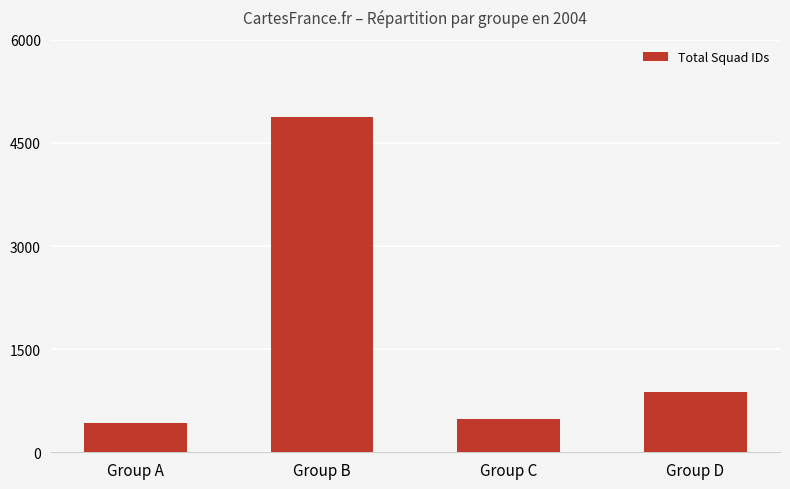

At which category does the chart reach its minimum across all series?

Group A